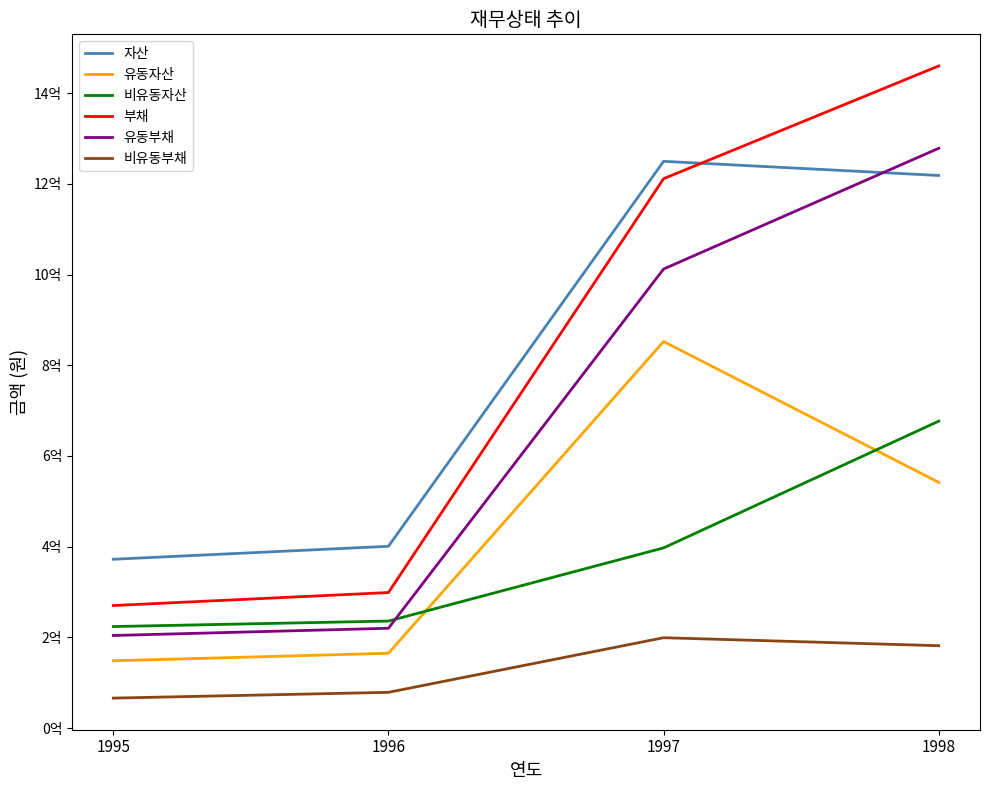

What is the greatest value displayed?

1459849046